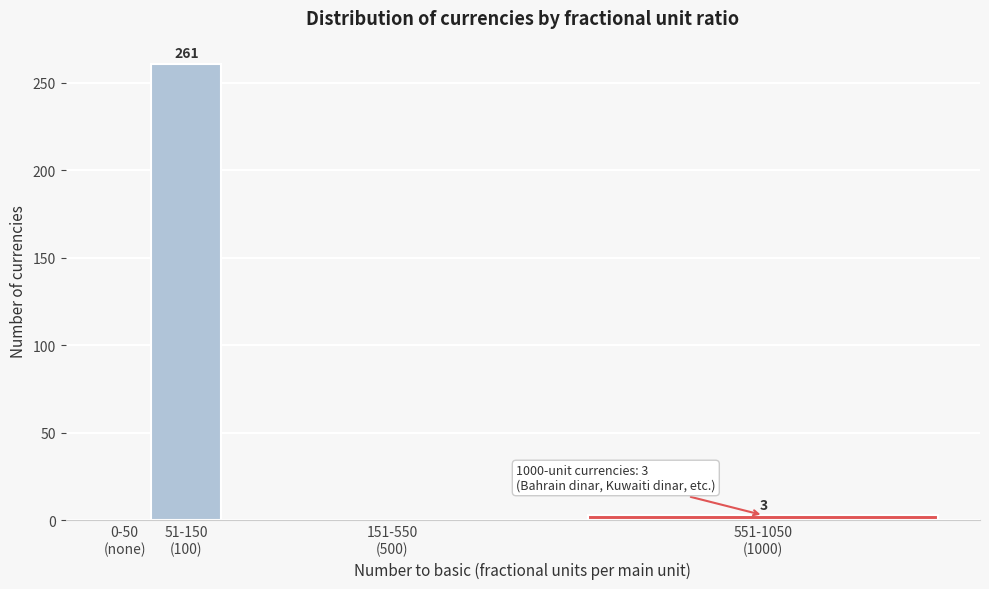

What is the sum of all values?

264